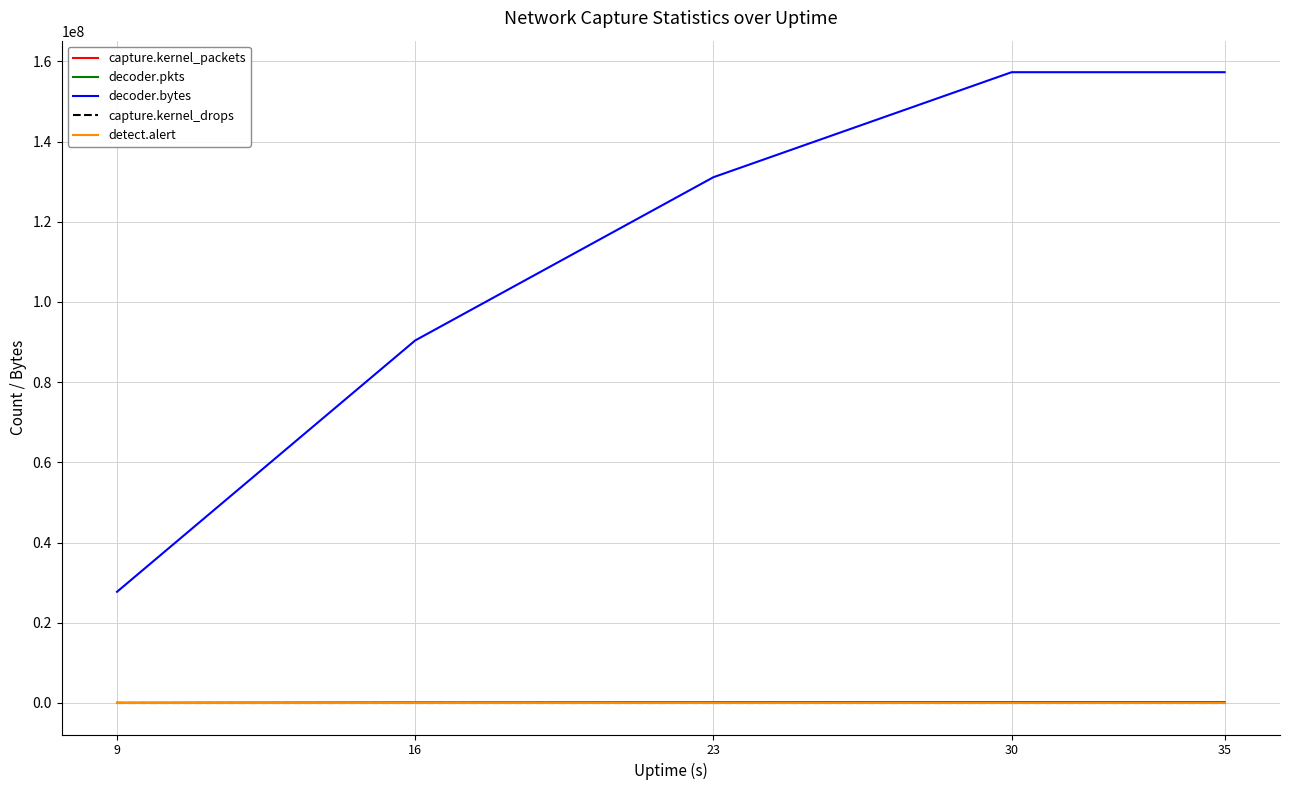

The capture.kernel_drops series shows 0 at 9. True or false?

True